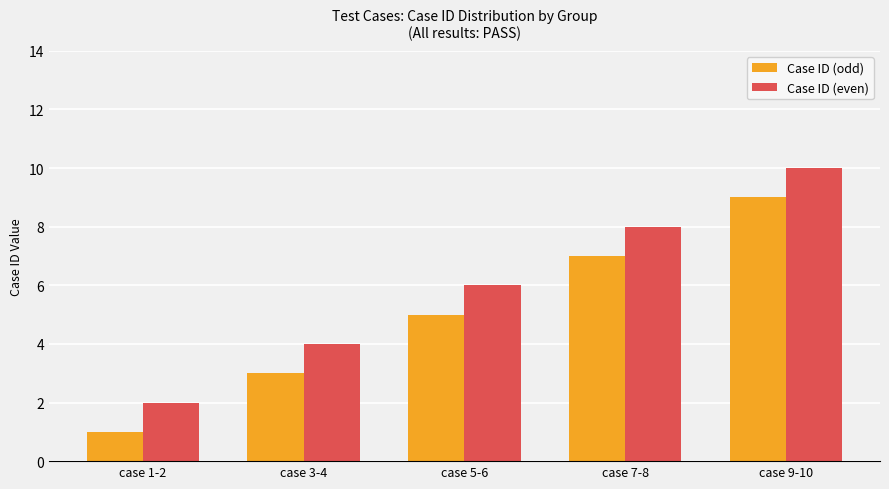

Reading left to right, list all the values displayed in this chart.

Case ID (odd): case 1-2=1	case 3-4=3	case 5-6=5	case 7-8=7	case 9-10=9
Case ID (even): case 1-2=2	case 3-4=4	case 5-6=6	case 7-8=8	case 9-10=10